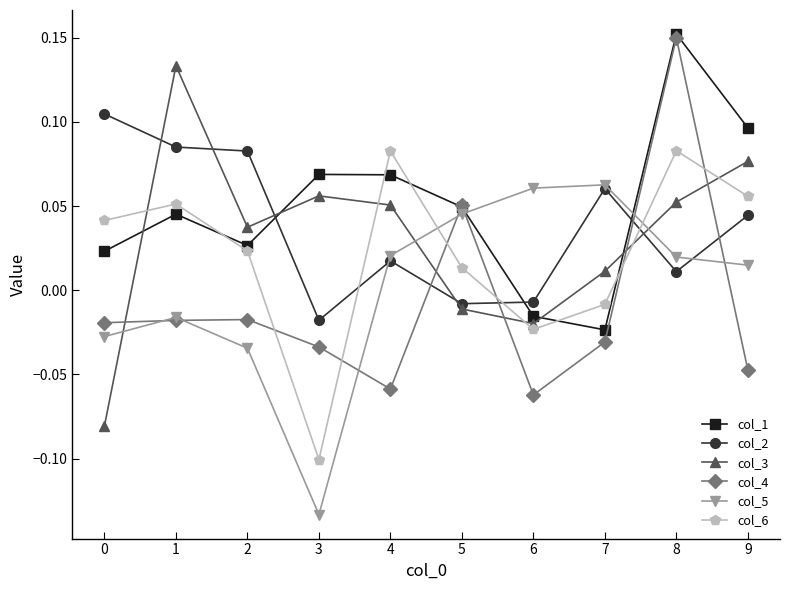

Which series has the largest total across all categories?

col_1